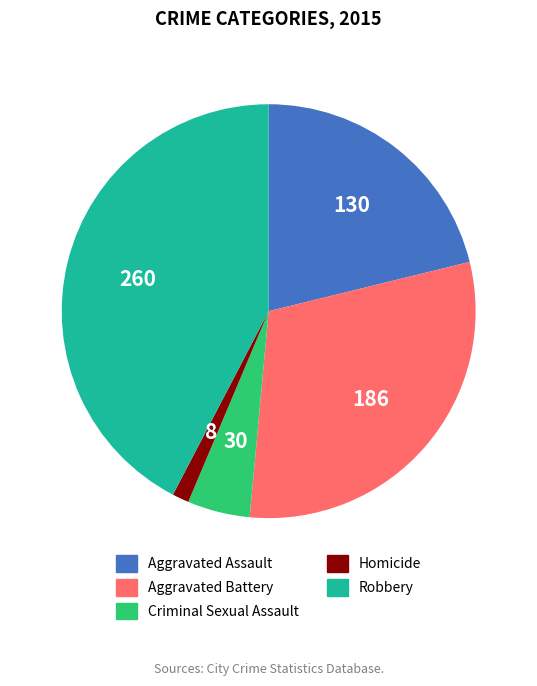

How many slices are in this pie chart?

5